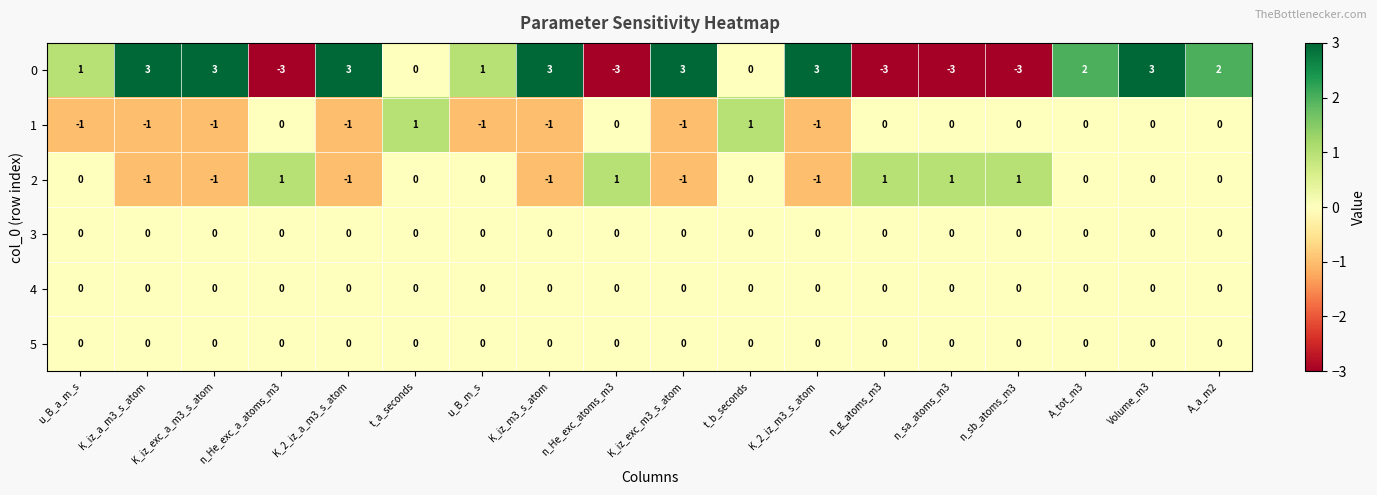

How many 0 values are between -3 and 3?

18